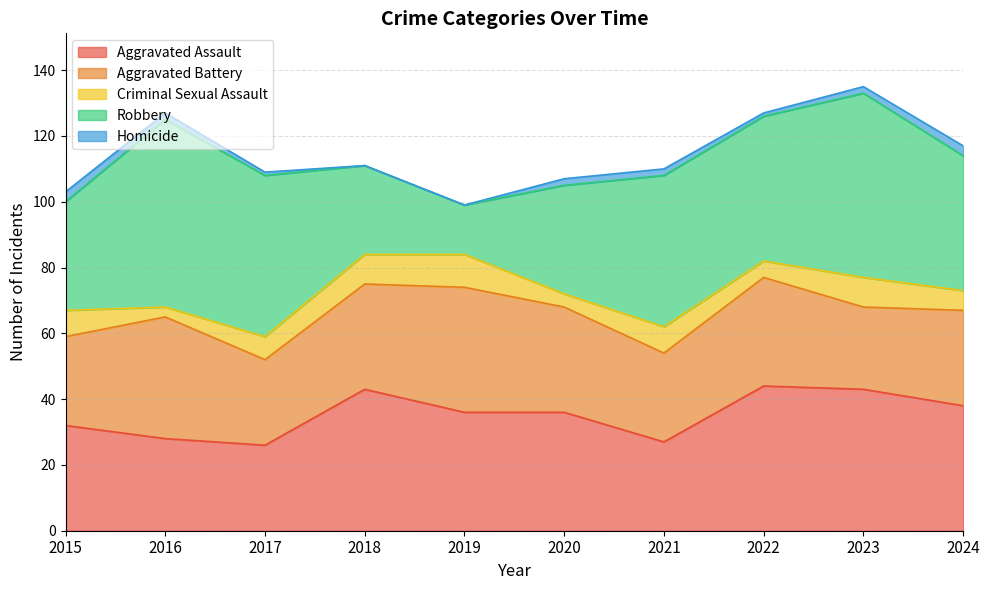

Which category has the lowest value across all series?

2018